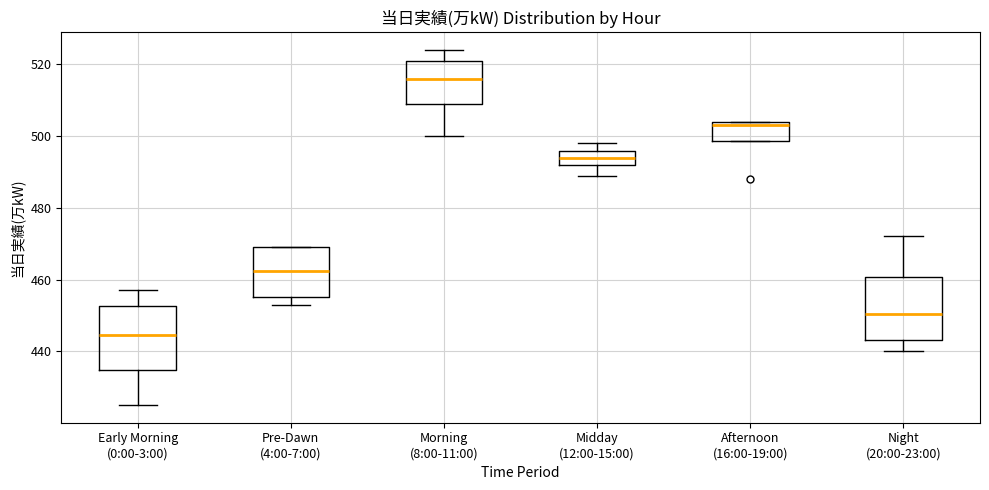

Where does the lower whisker of the box for Early Morning (0:00-3:00) end on the y-axis? The values are not printed on the chart, so give them approximately, as read against the axis.

426